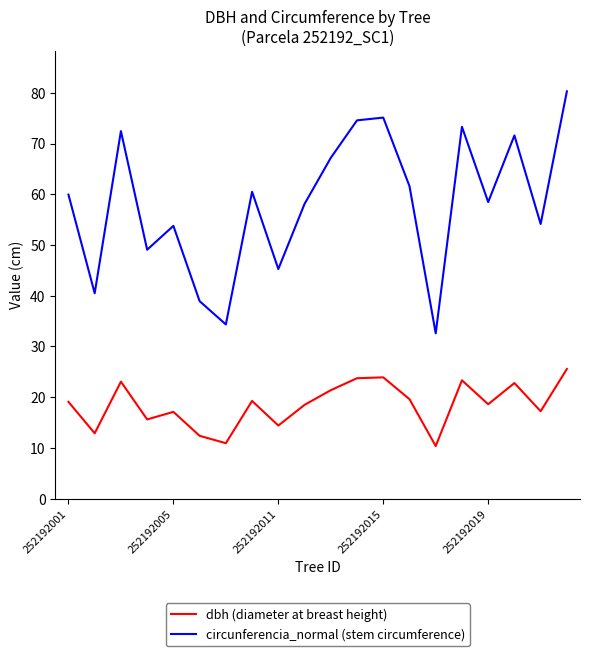

What is the greatest value displayed?

80.3